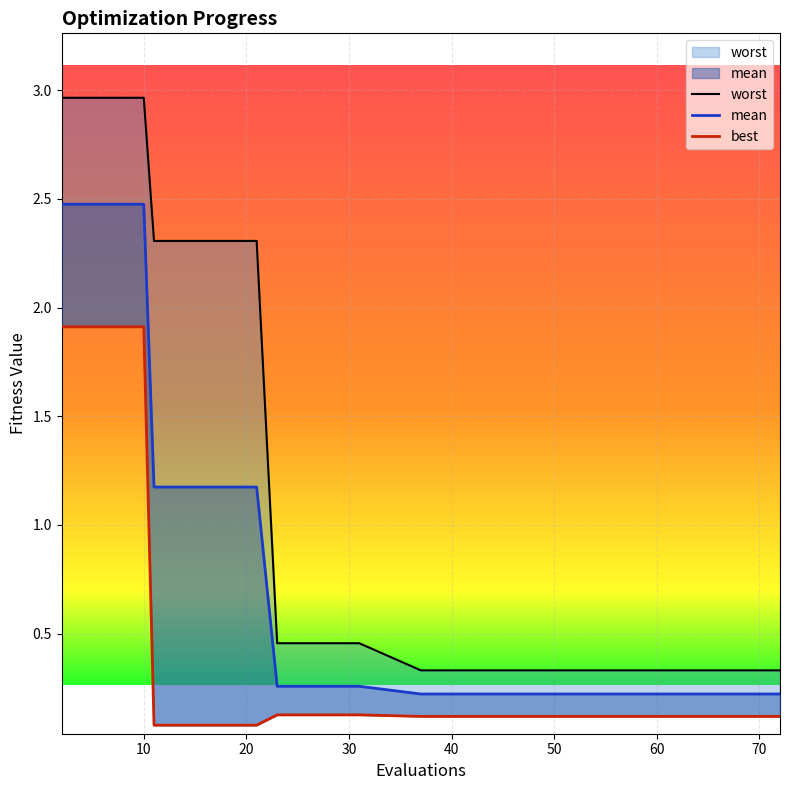

Where does the worst series first go above 2?

2